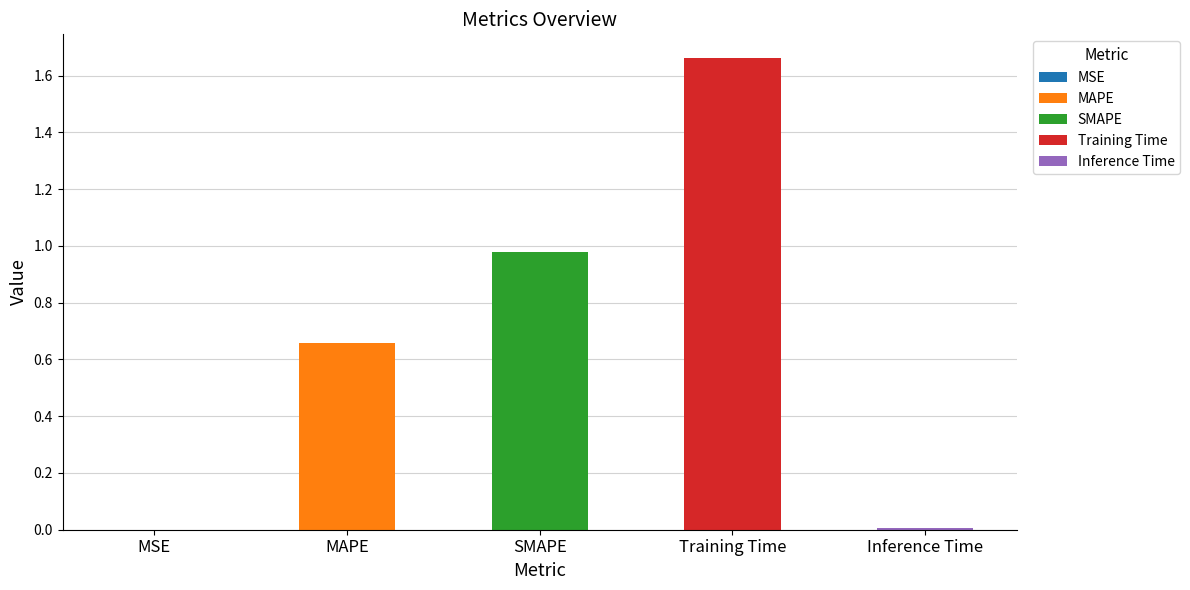

Is it true that the value at Inference Time is 0.0?

True